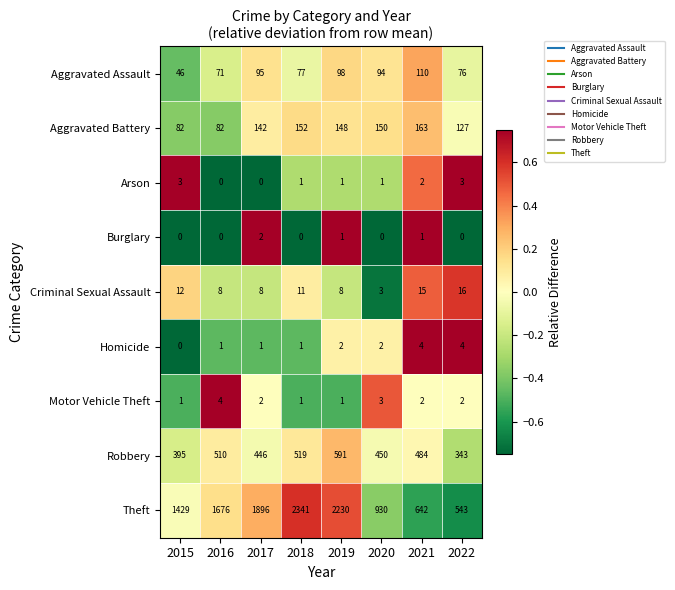

How many categories are shown in the chart?

8